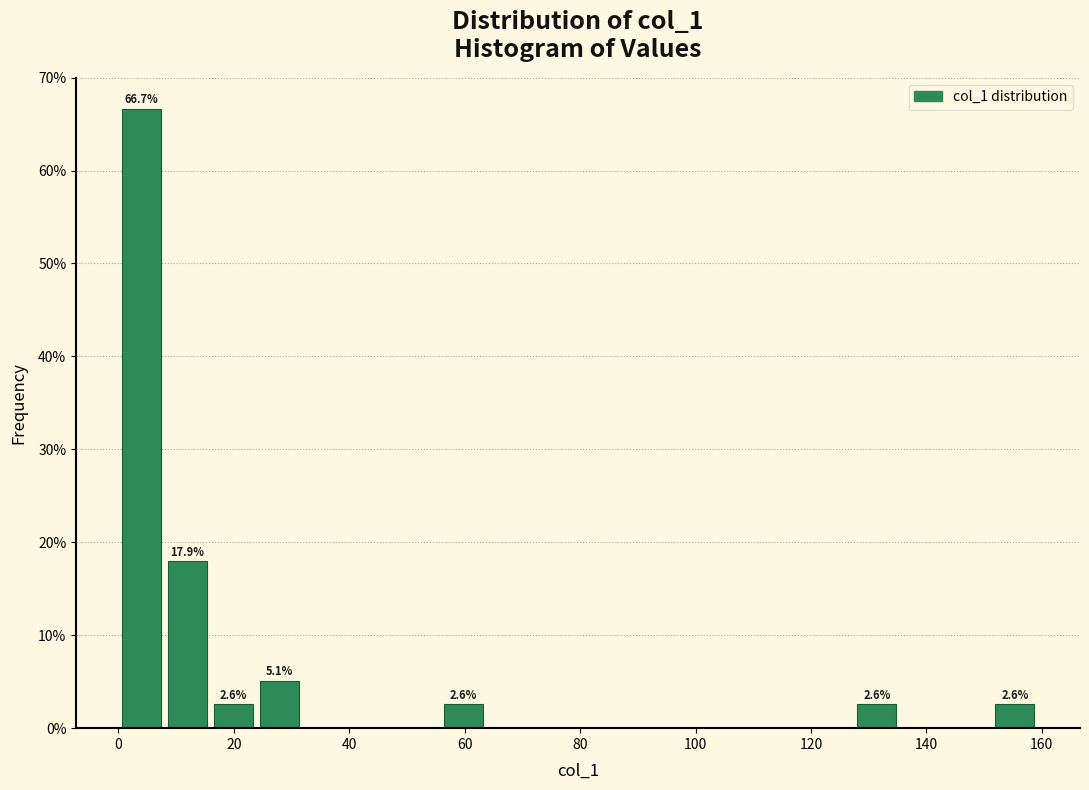

Around what value on the x-axis is the tallest bar? Give the approximate position of its centre, as read against the axis.

4